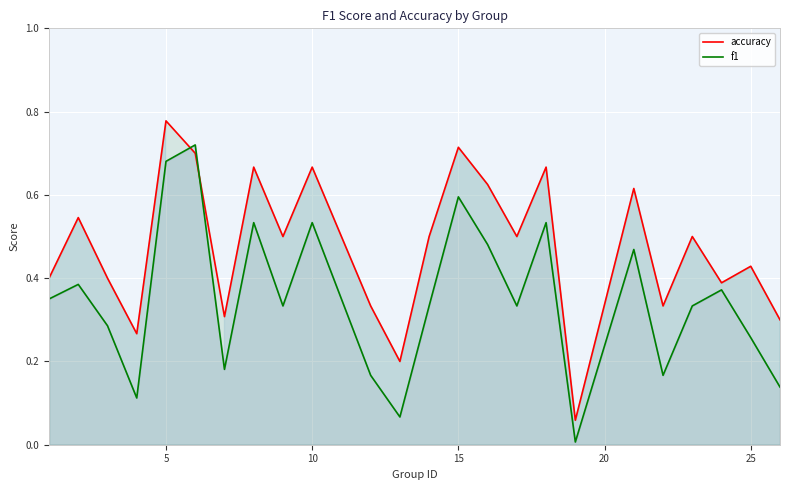

The value of accuracy at 25 is 0.2. True or false?

False